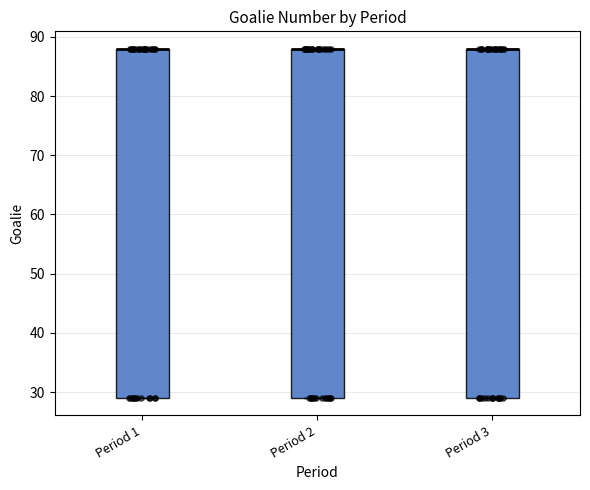

Where is the lower edge of the box for Period 3 on the y-axis? The values are not printed on the chart, so give them approximately, as read against the axis.

29